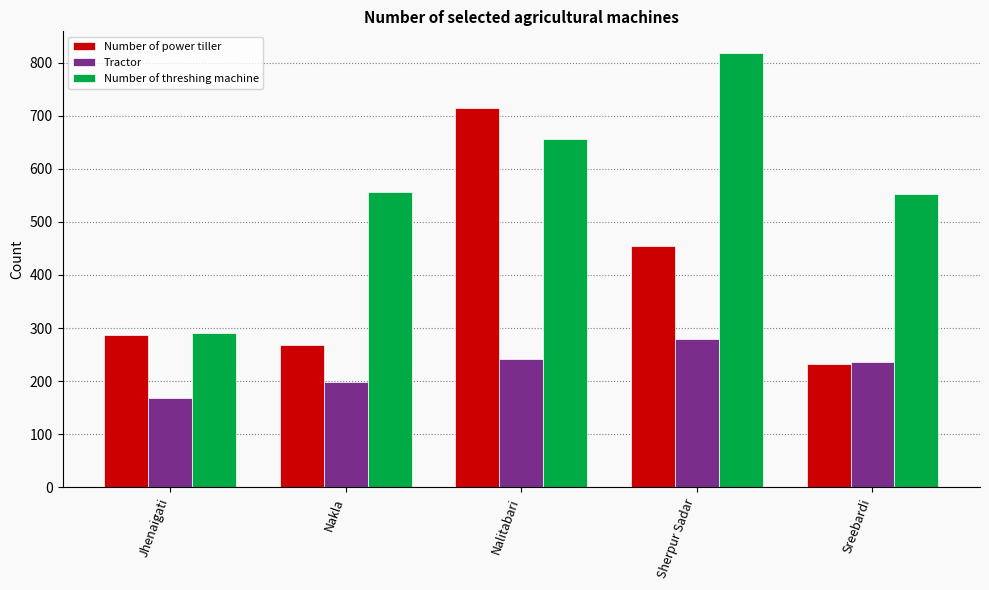

List the series in order of their overall mean, lowest first.

Tractor, Number of power tiller, Number of threshing machine